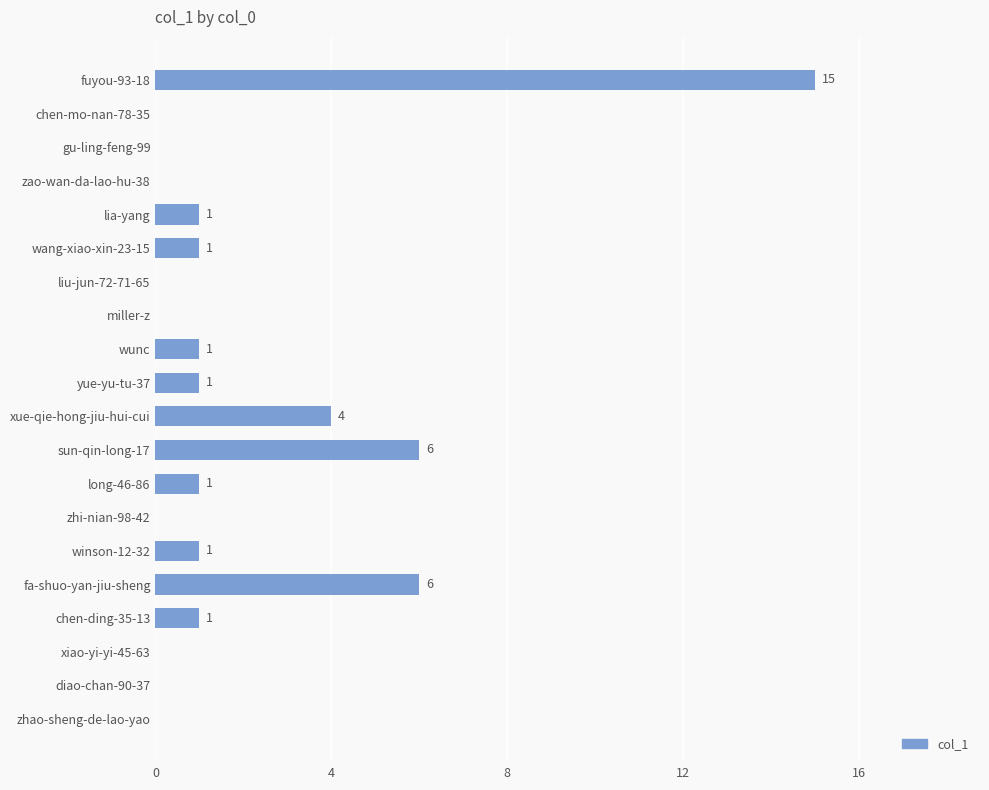

Which category has the highest value across all series?

fuyou-93-18